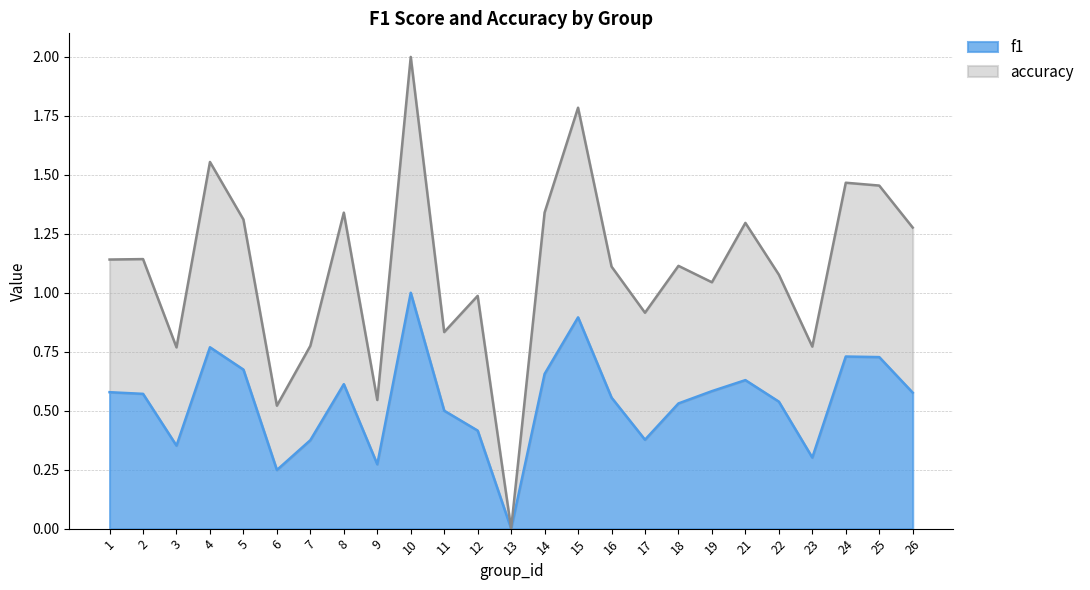

What is the value of the f1 point at the 10th from the left?

1.0